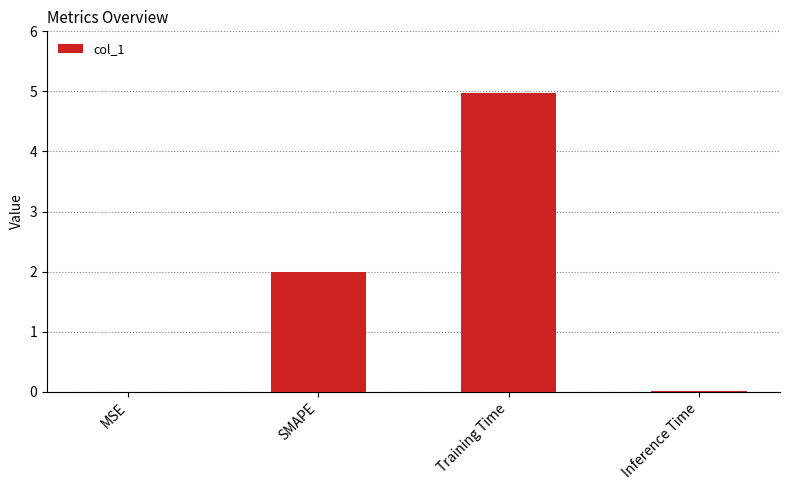

Which category has the highest value across all series?

Training Time